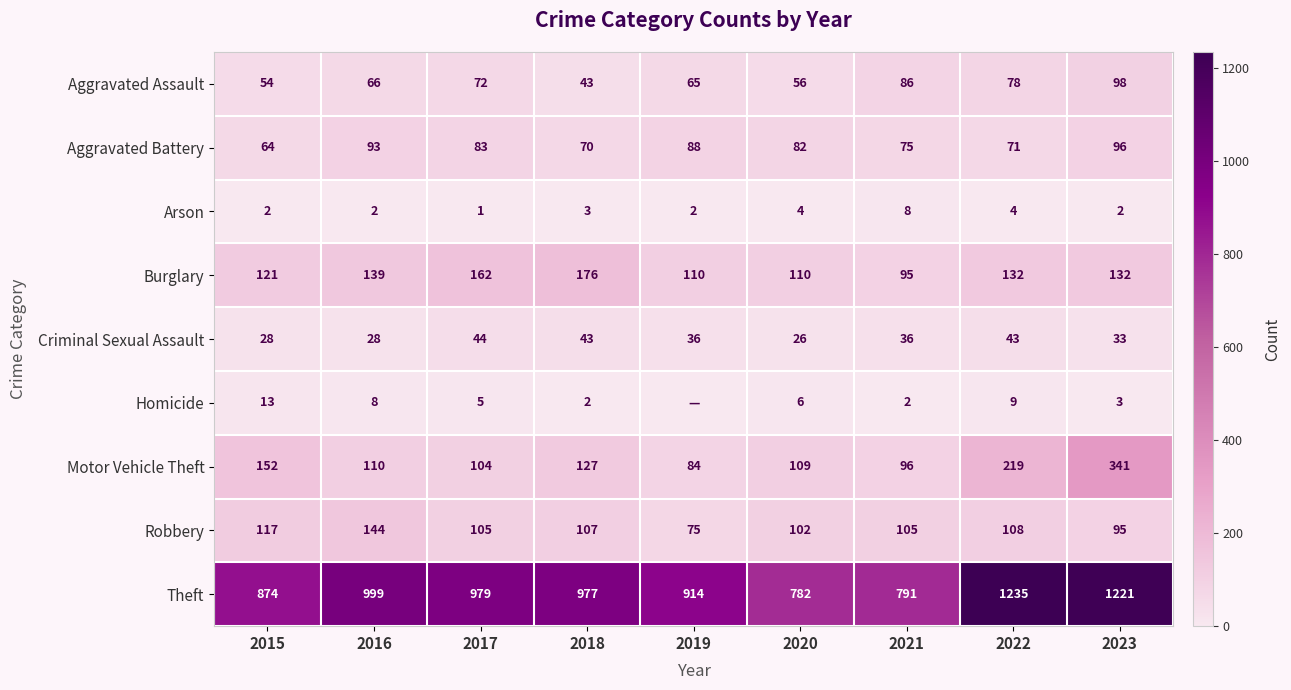

What is the sum of the Aggravated Battery values at 2020 and 2017?

165